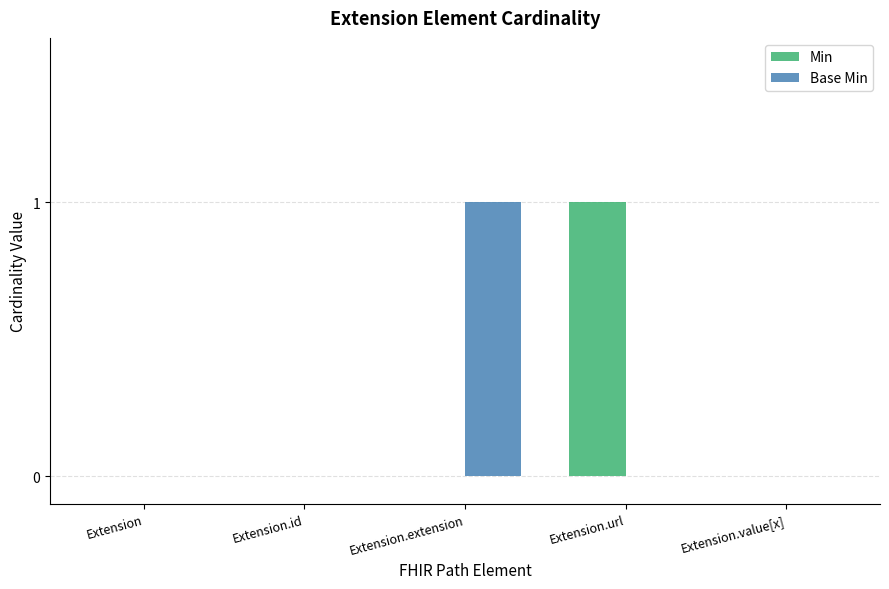

Reading left to right, list all the values displayed in this chart.

Min: 0	0	0	1	0
Base Min: 0	0	1	0	0